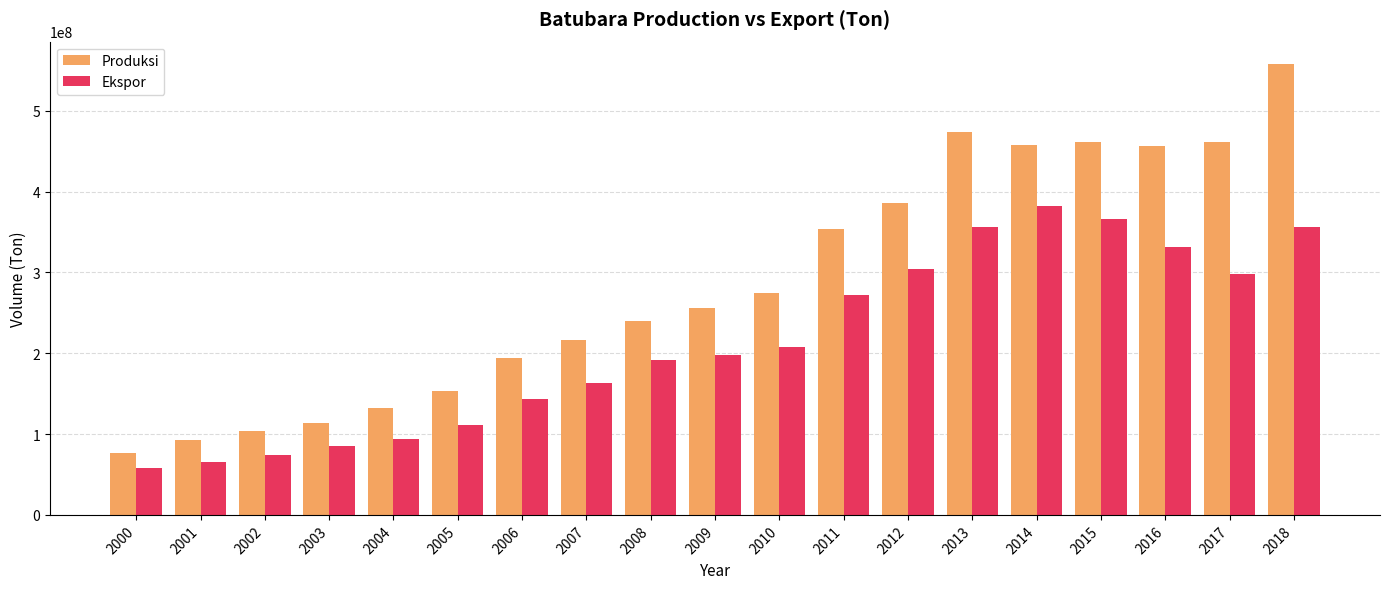

Which series has the largest total across all categories?

Produksi